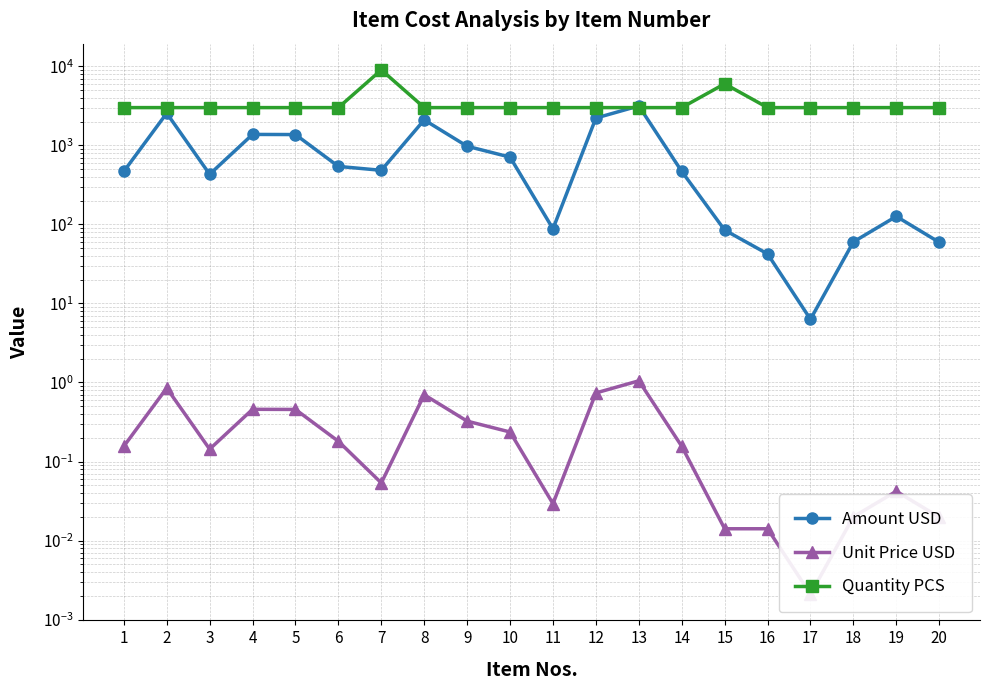

The Quantity PCS series shows 3000.0 at 18. True or false?

True